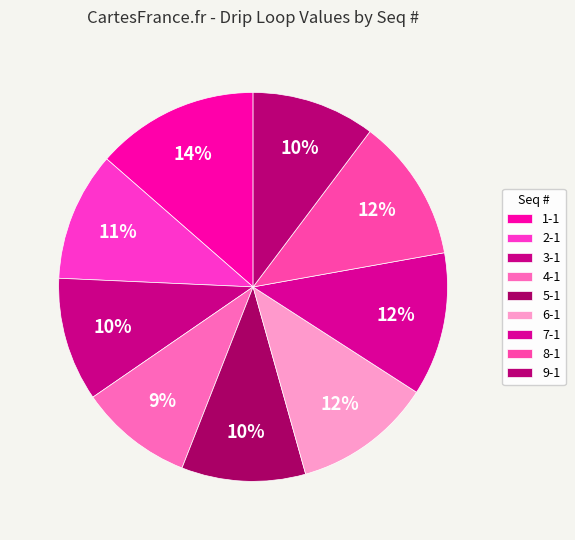

What is the total percentage of 8-1 and 7-1?

23.8%